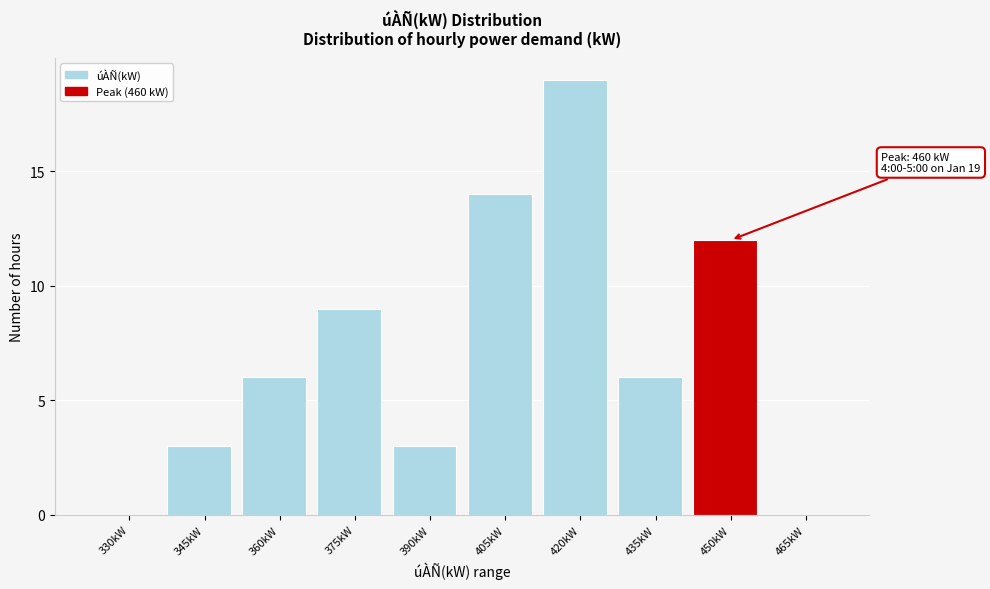

Reading right to left, extract all data points from this chart.

465kW=0	450kW=12	435kW=6	420kW=19	405kW=14	390kW=3	375kW=9	360kW=6	345kW=3	330kW=0